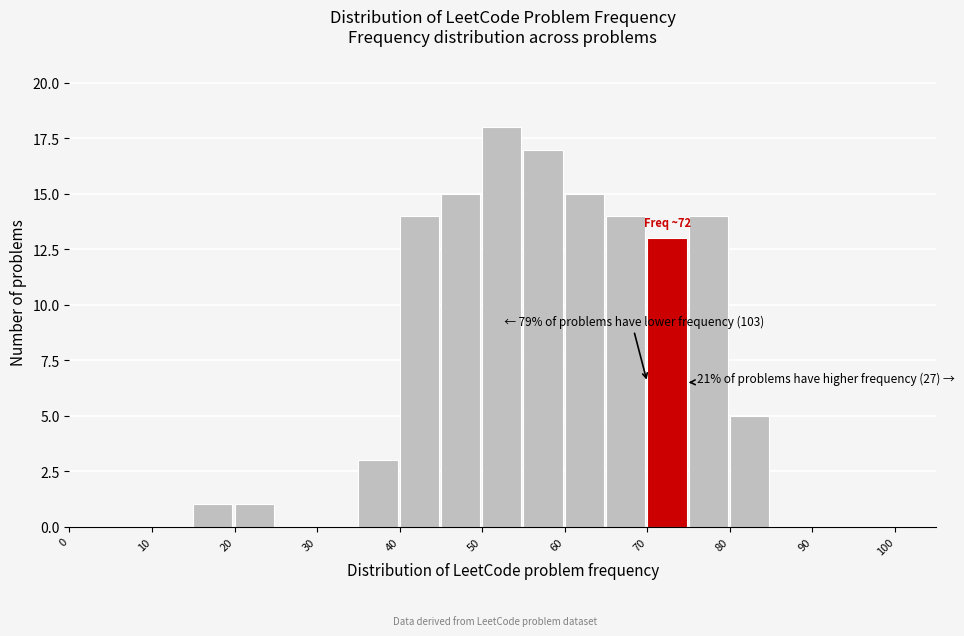

Over which range of the x-axis is the bar tallest?

50 to 55